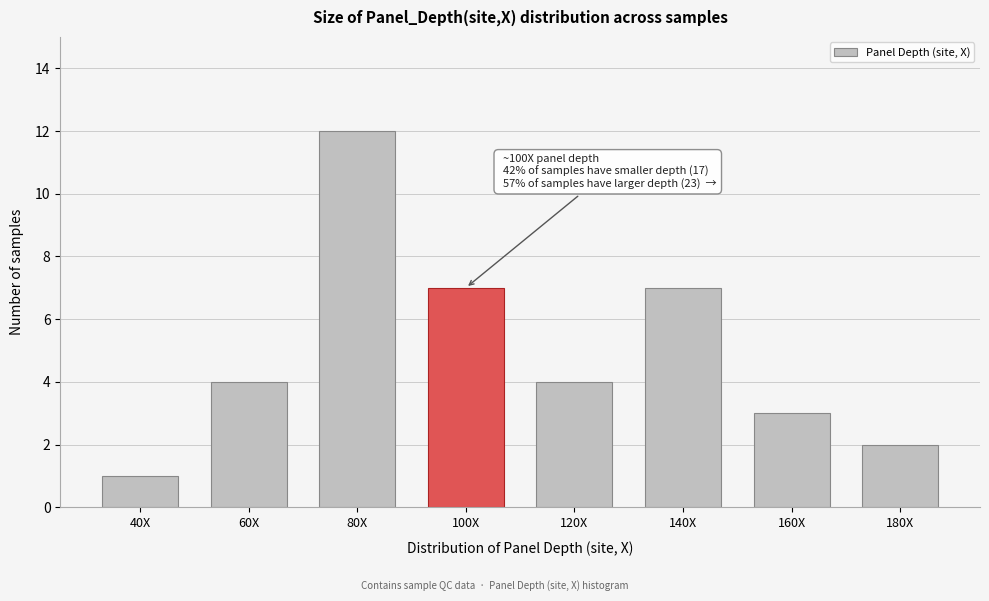

Reading left to right, transcribe all the data shown in this chart.

1	4	12	7	4	7	3	2